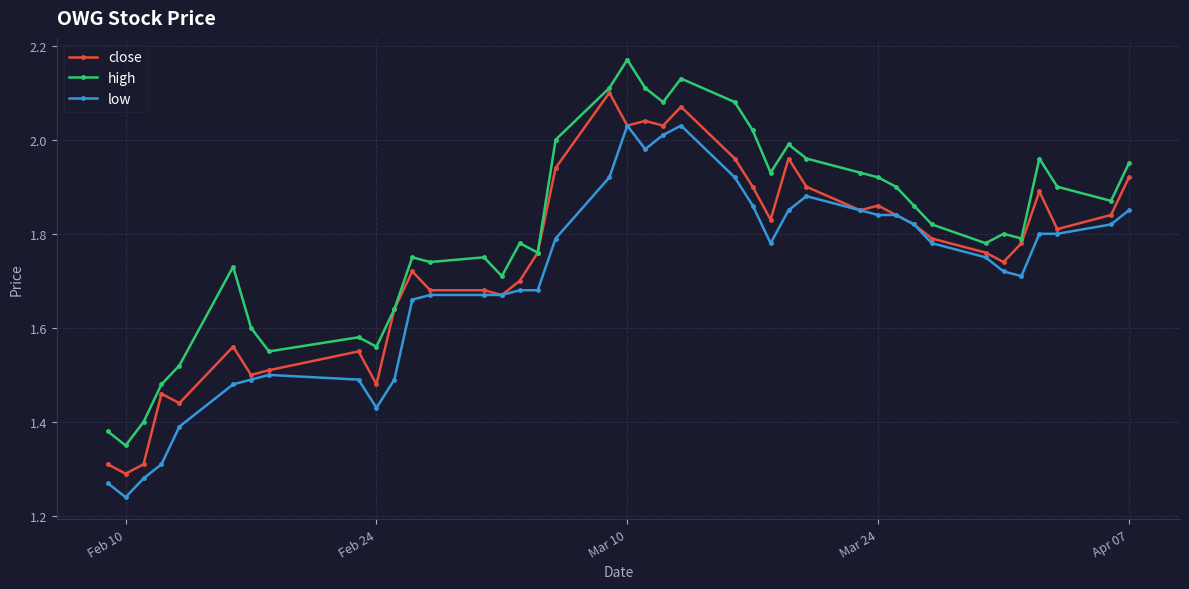

True or false: low and high cross at least once.

False